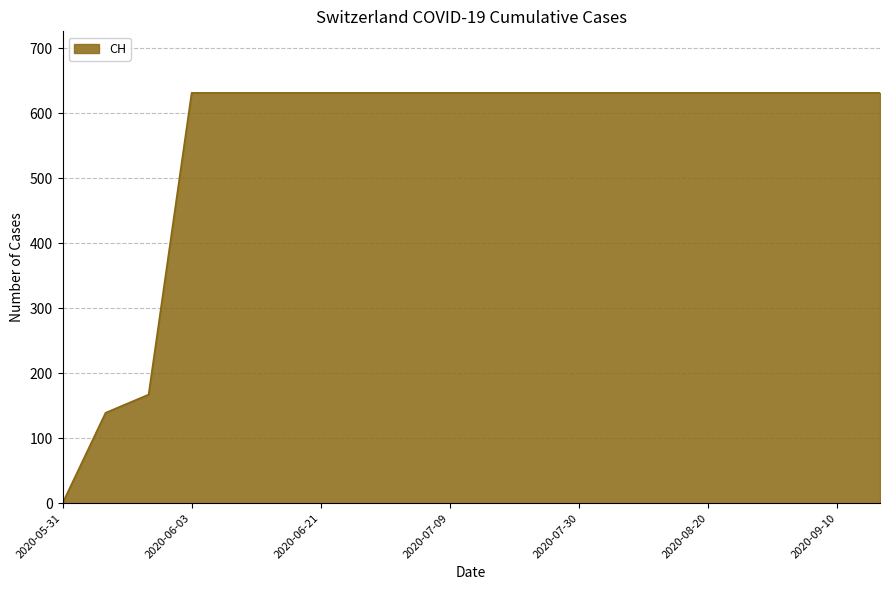

What is the difference between the maximum and second lowest values?

492